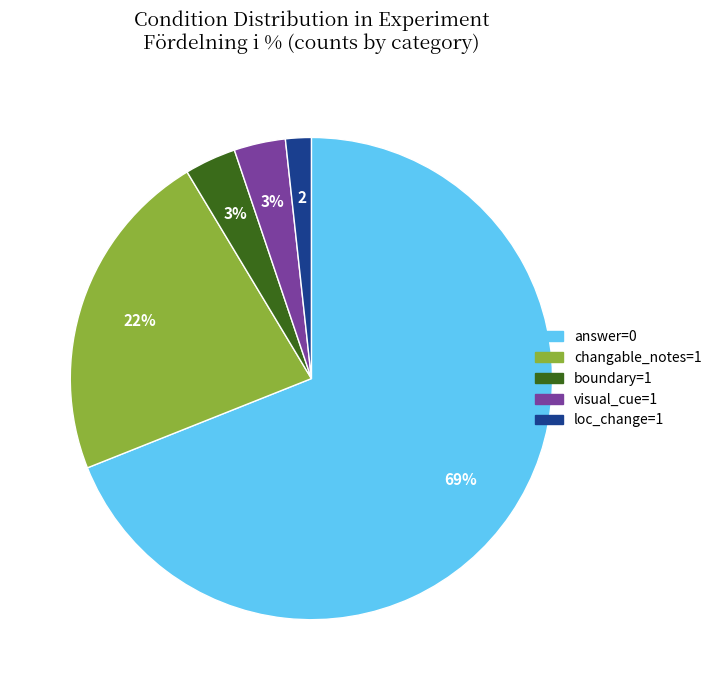

Which category has the smallest portion of the pie?

loc_change=1